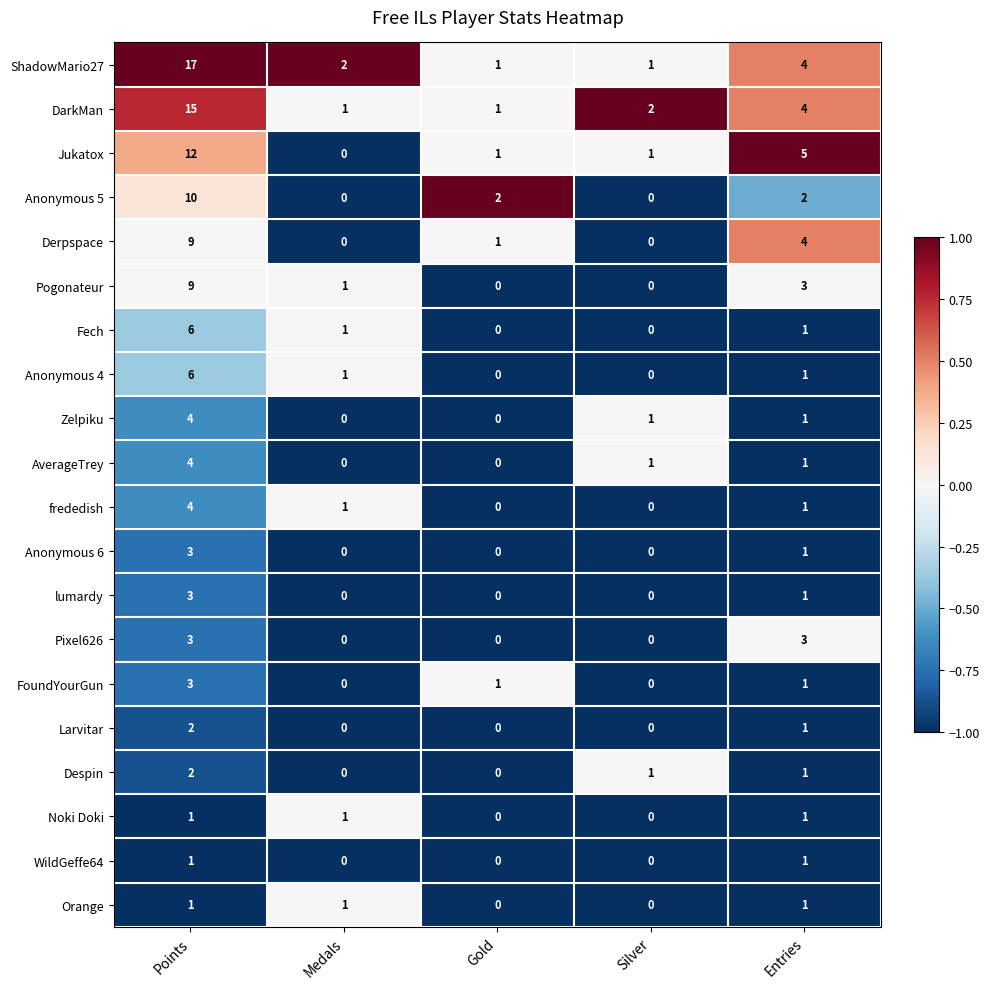

At which category is the sum across all series the highest?

Points